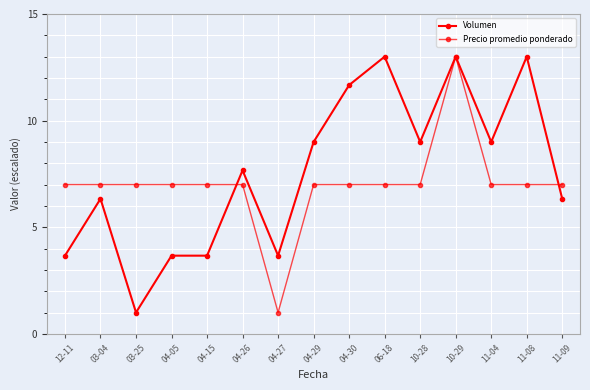

Reading left to right, list all the values displayed in this chart.

Volumen: 3.7	6.3	1.0	3.7	3.7	7.7	3.7	9.0	11.7	13.0	9.0	13.0	9.0	13.0	6.3
Precio promedio ponderado: 7.0	7.0	7.0	7.0	7.0	7.0	1.0	7.0	7.0	7.0	7.0	13.0	7.0	7.0	7.0